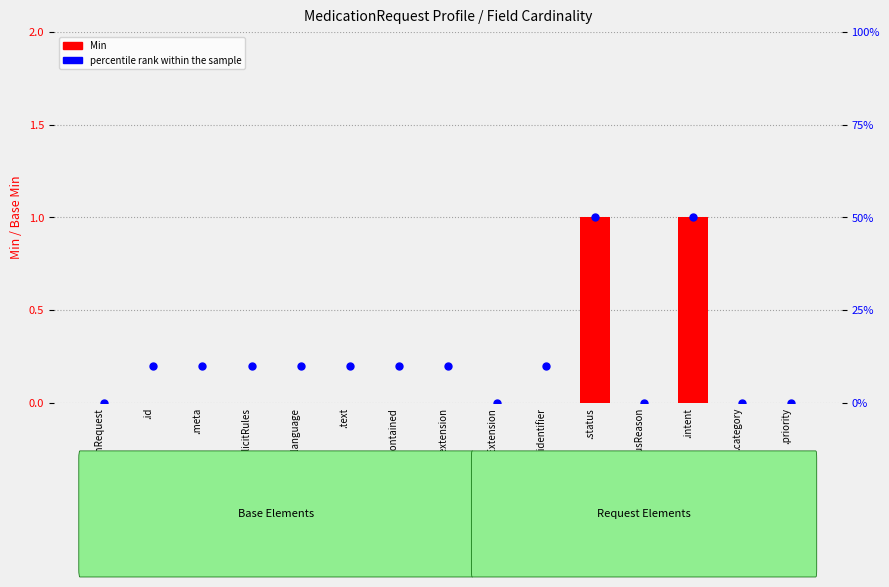

At how many categories does at least one series exceed 28?

2